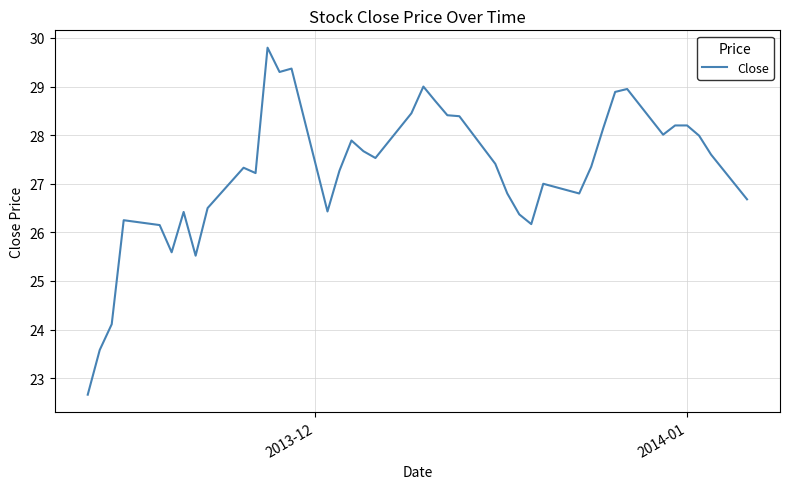

What is the difference between the maximum and minimum values?

7.1